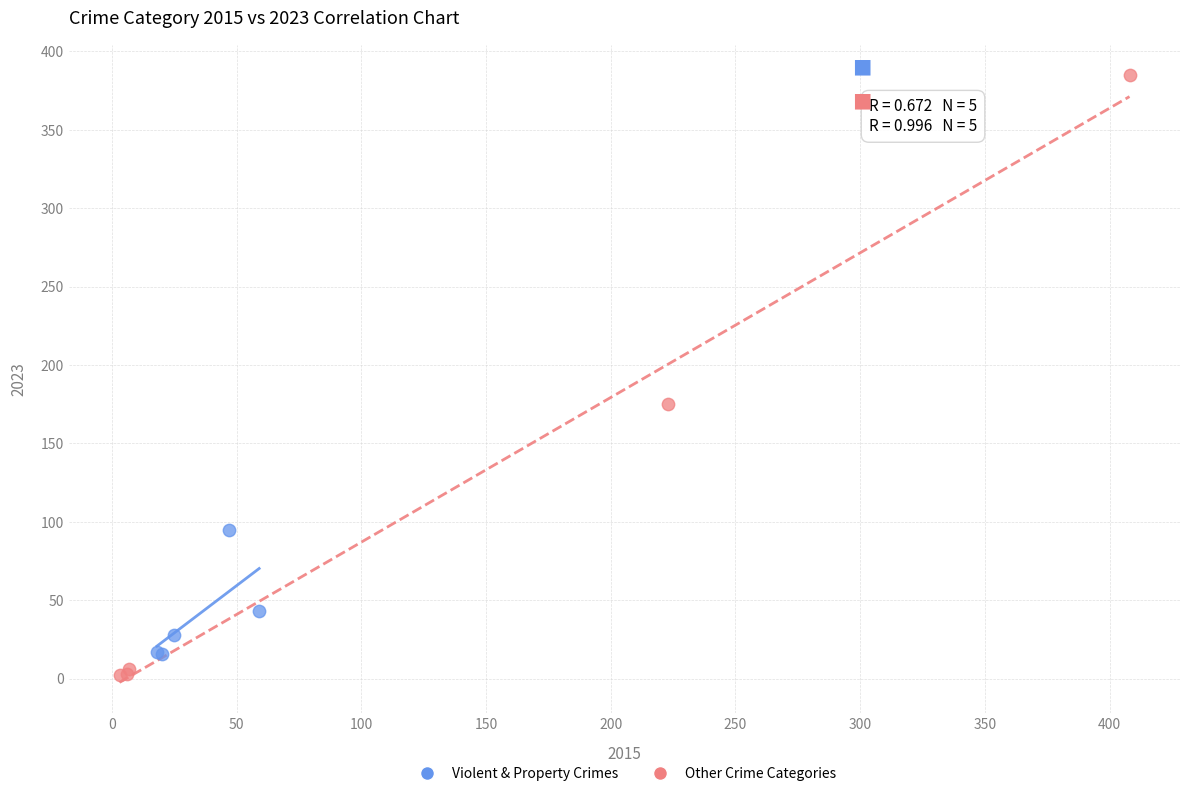

What are all the series names shown in the legend?

Violent & Property Crimes, Other Crime Categories